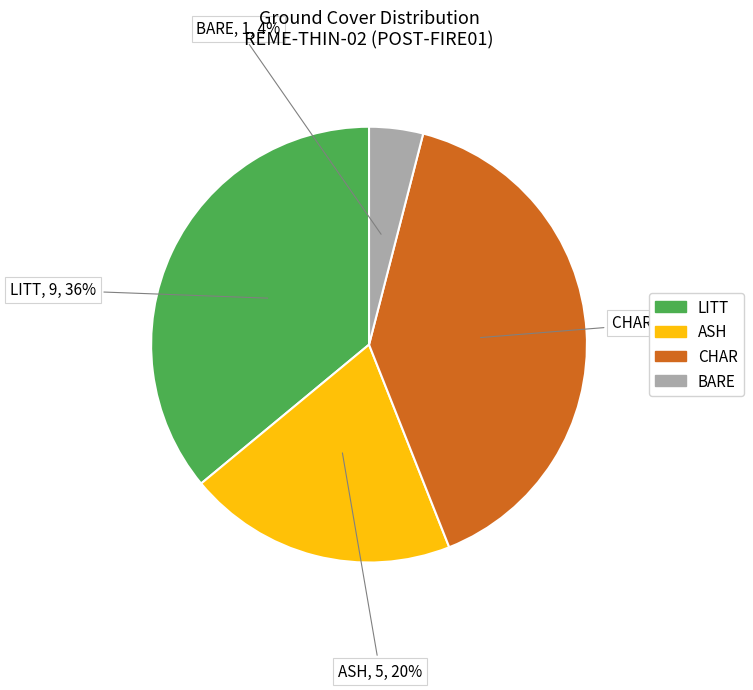

What percentage is the ASH slice, to the nearest percent?

20%